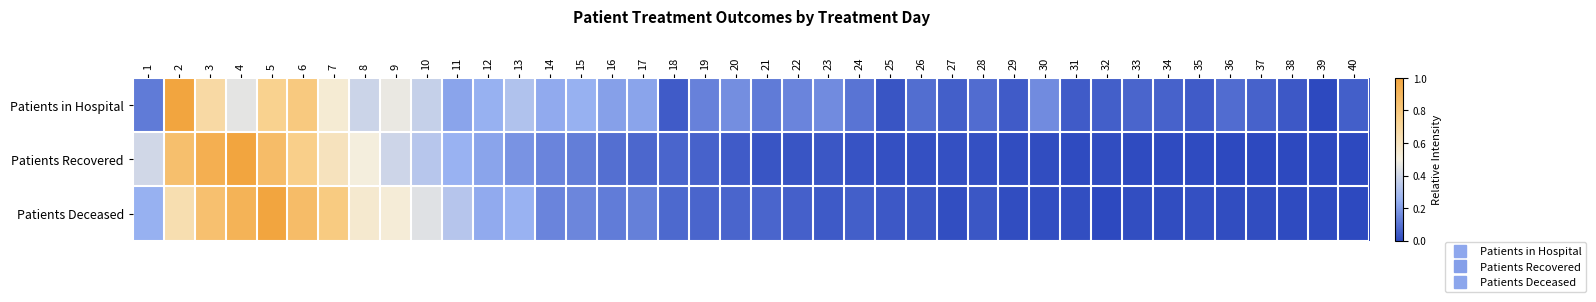

What is the total value across all series at 5?

2.6